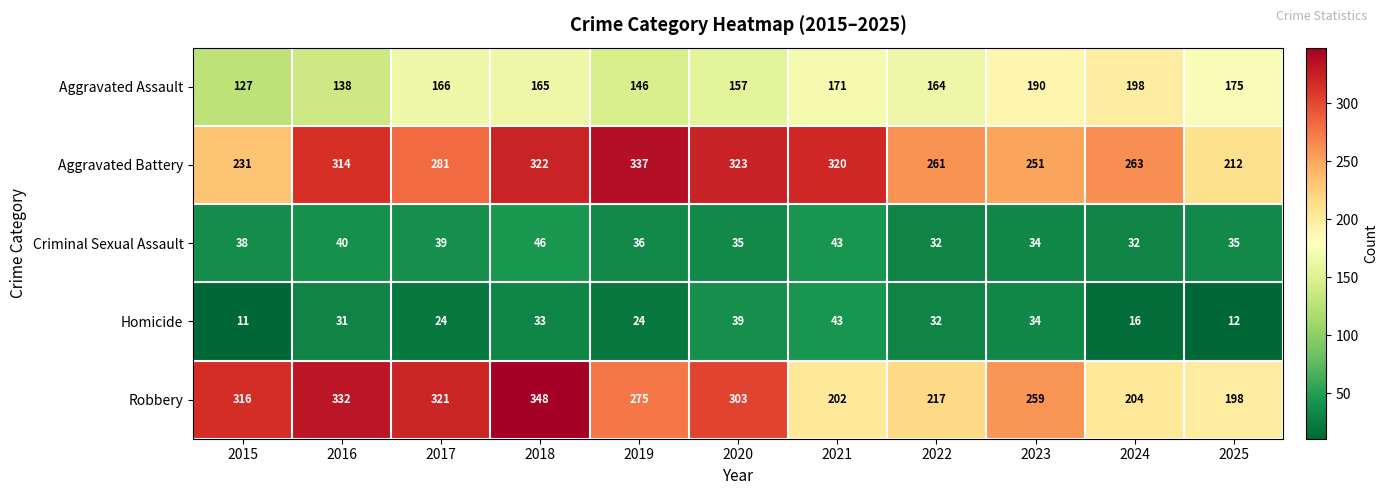

Which label corresponds to the smallest value in the chart?

2015